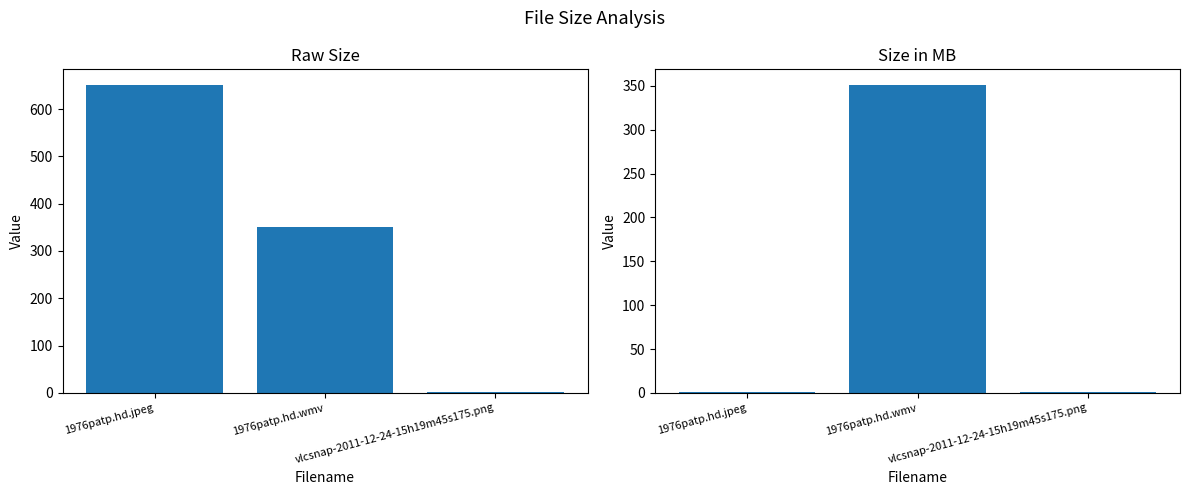

How many data points in Size (MB) are less than 1?

1